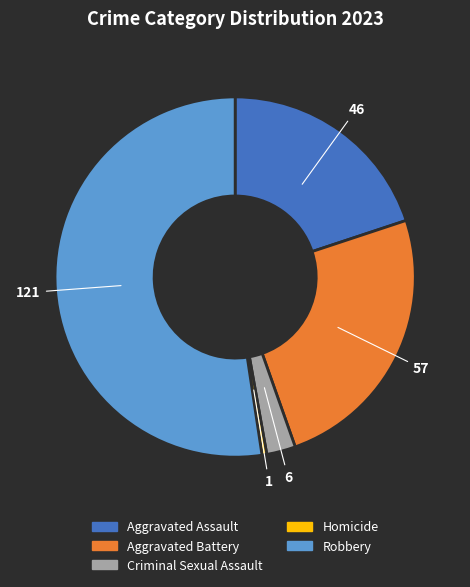

Is the sum of Criminal Sexual Assault and Aggravated Battery greater than half?

No